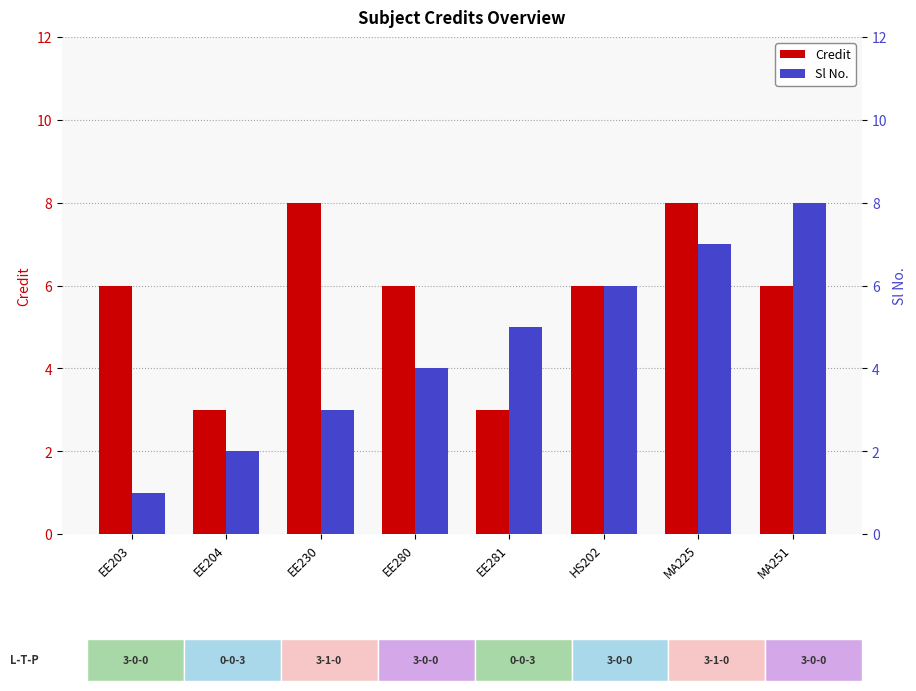

Which has a higher value, EE230 or HS202?

EE230